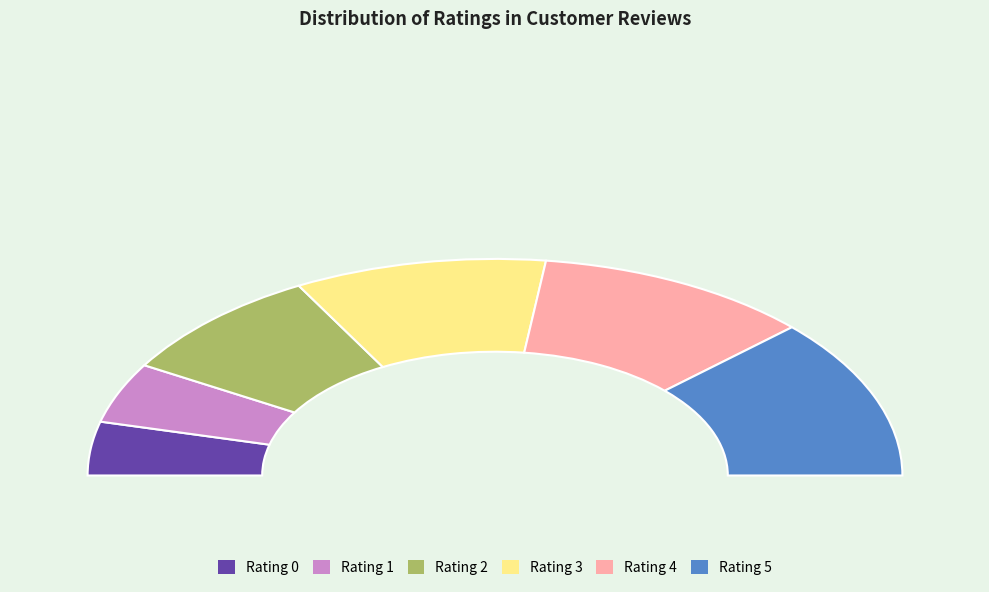

Rank the categories by value from highest to lowest.

5, 4, 3, 2, 1, 0